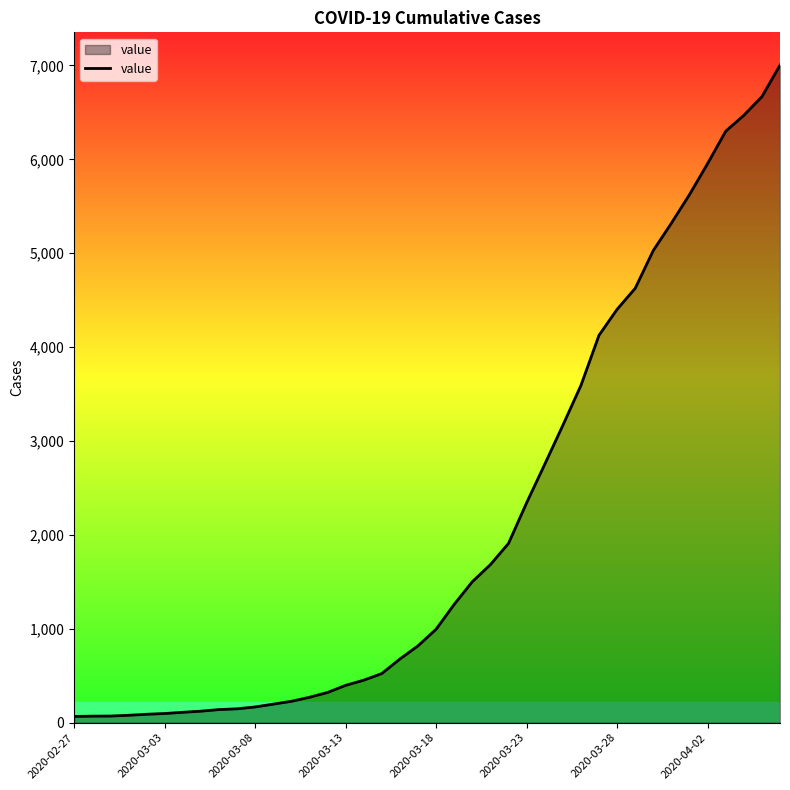

How many values are below 996?

20